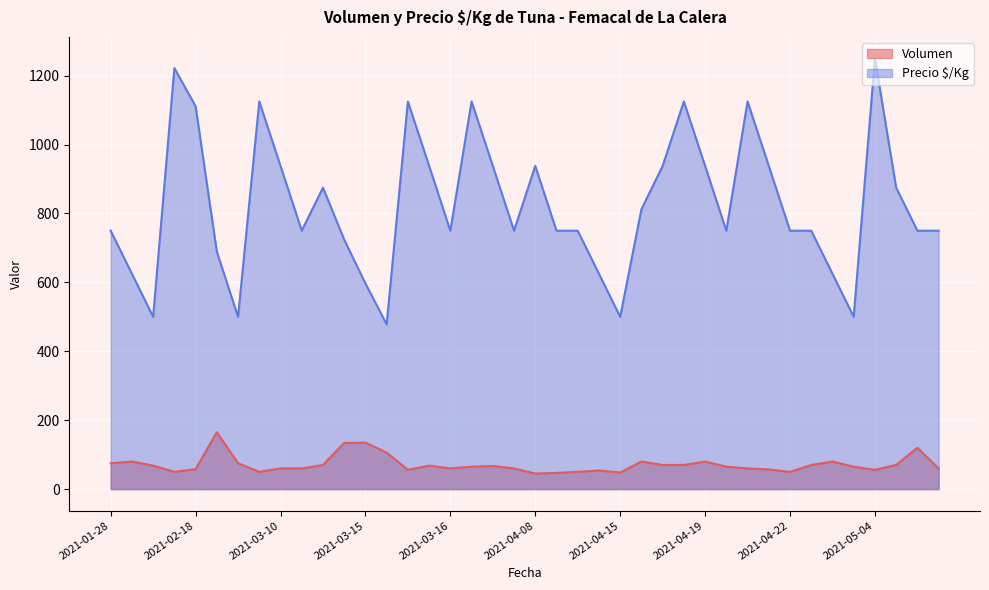

At which category does the chart reach its peak across all series?

2021-05-04